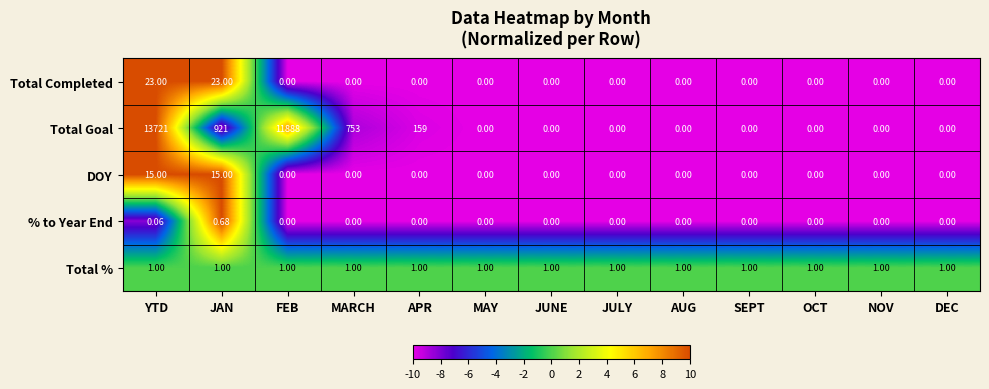

Which series has the largest total across all categories?

Total Goal